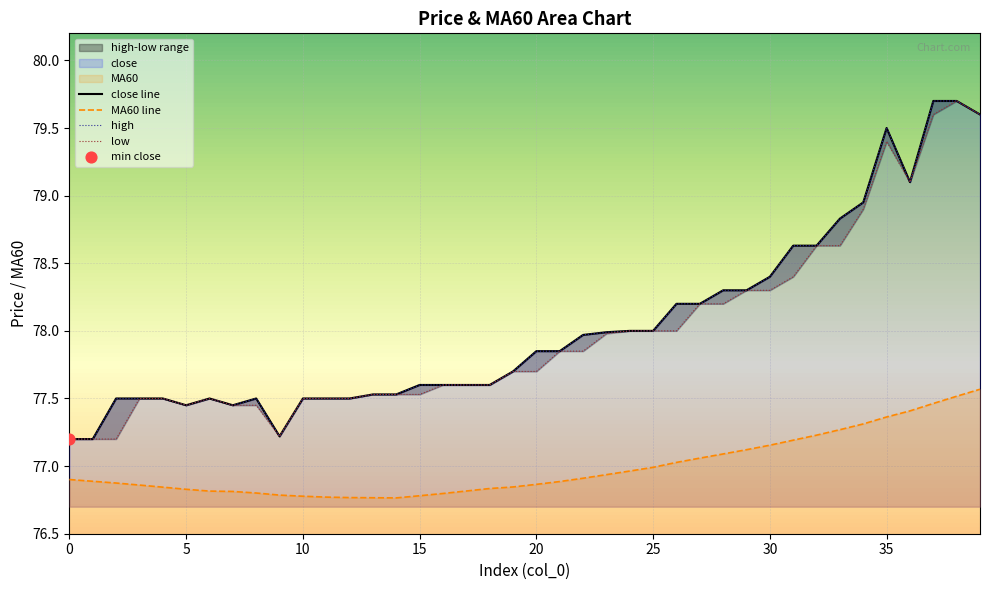

Which series reaches the maximum Y coordinate?

close